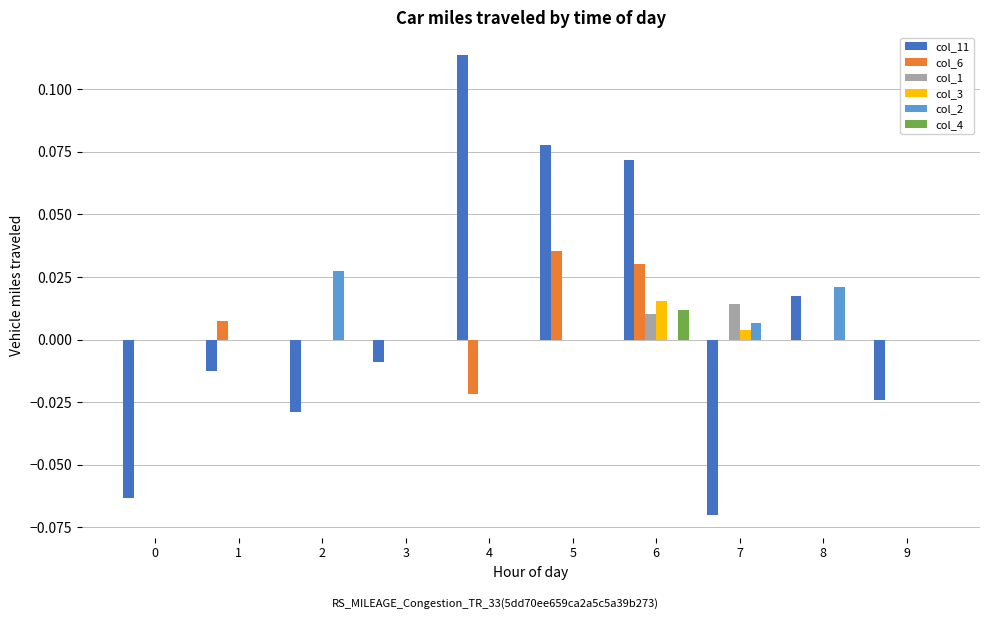

Which category has the highest value across all series?

4